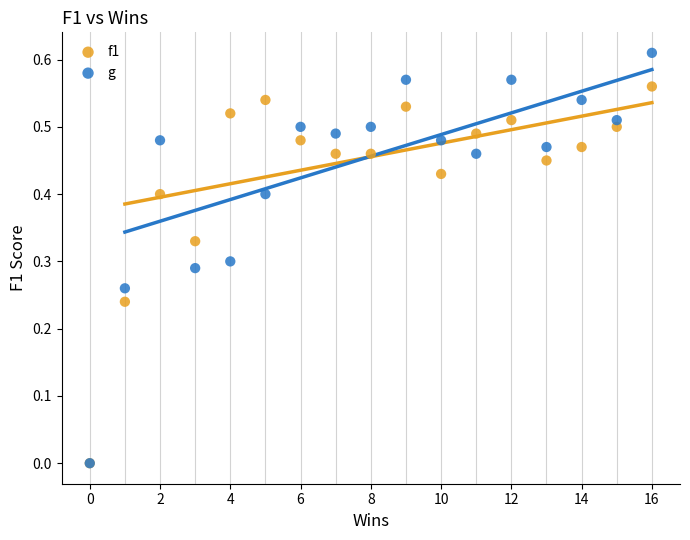

What are all the series names shown in the legend?

f1, g